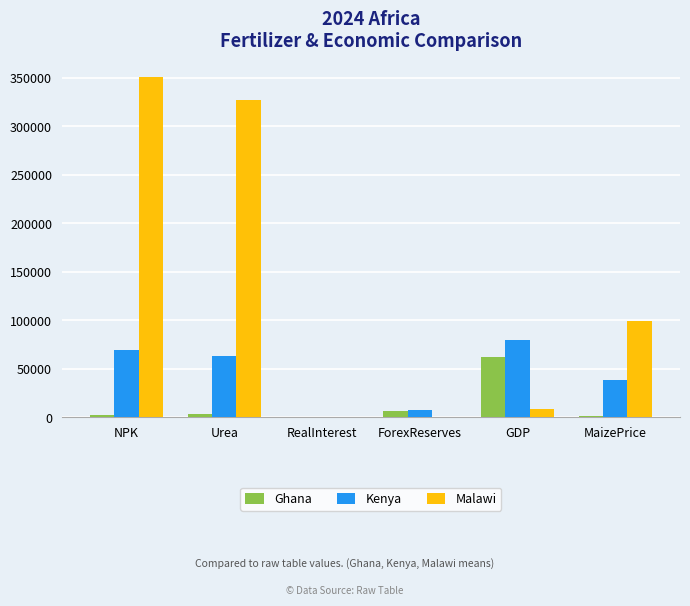

What are all the series names shown in the legend?

Ghana, Kenya, Malawi